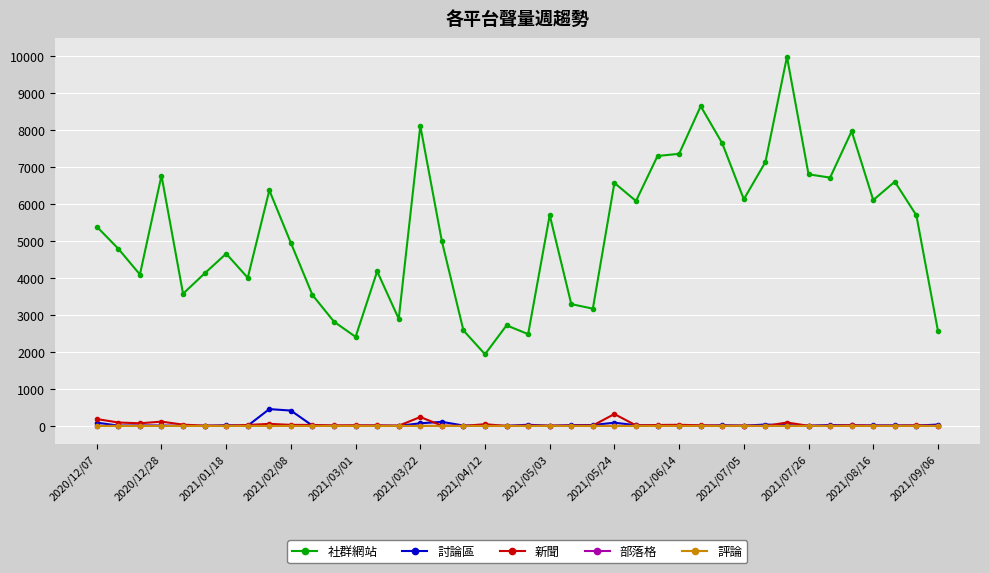

Which series has the largest total across all categories?

社群網站